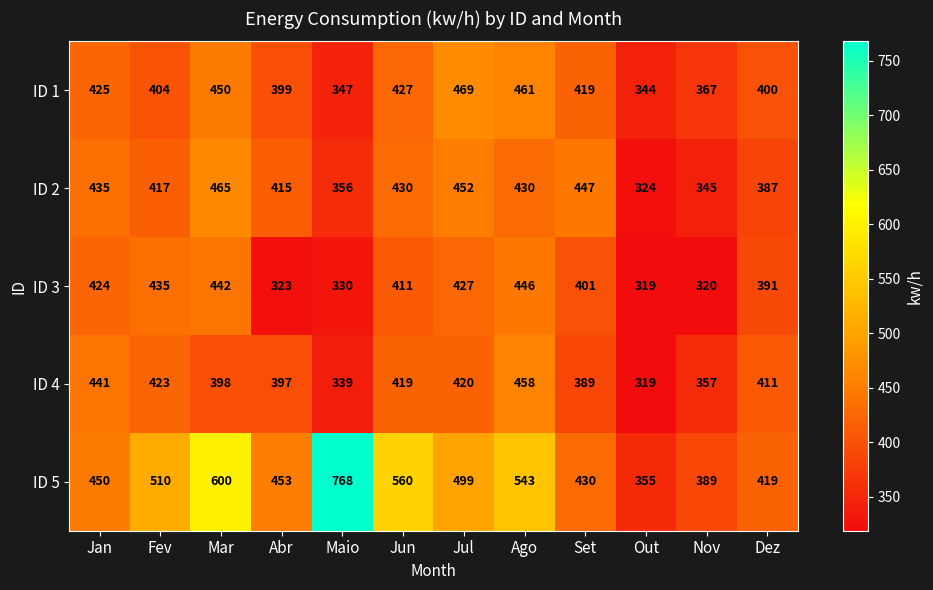

At Nov, list the series in order from smallest to largest.

ID 3, ID 2, ID 4, ID 1, ID 5